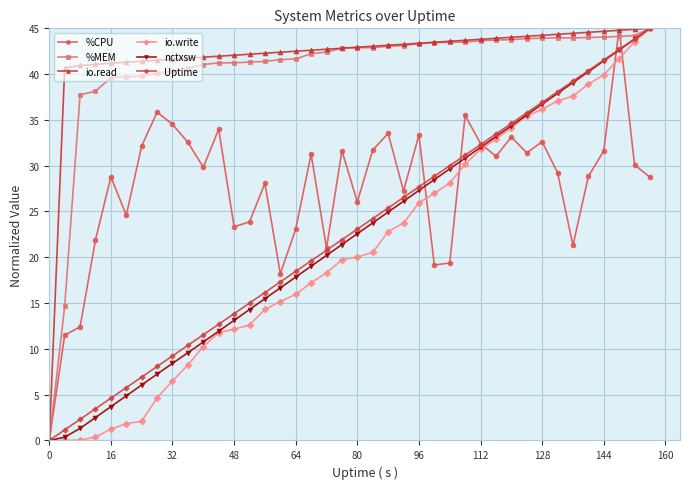

True or false: Uptime has more than 1 interior local peaks.

False